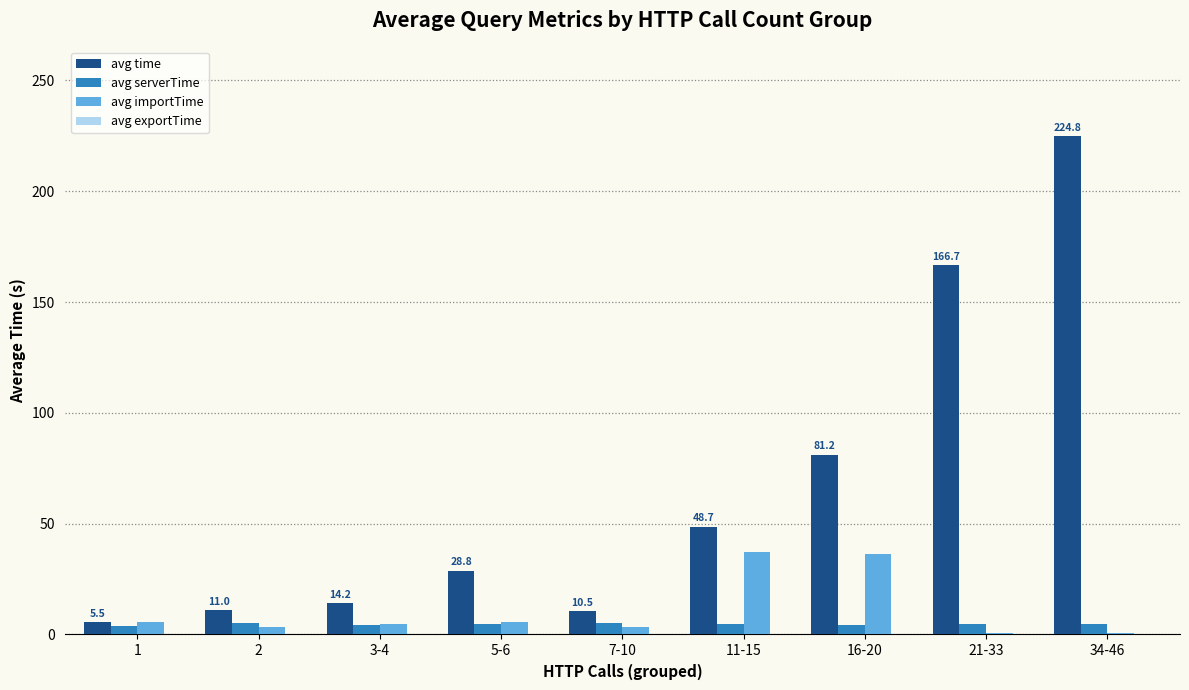

What is the spread (max minus min) of values at 7-10?

10.5